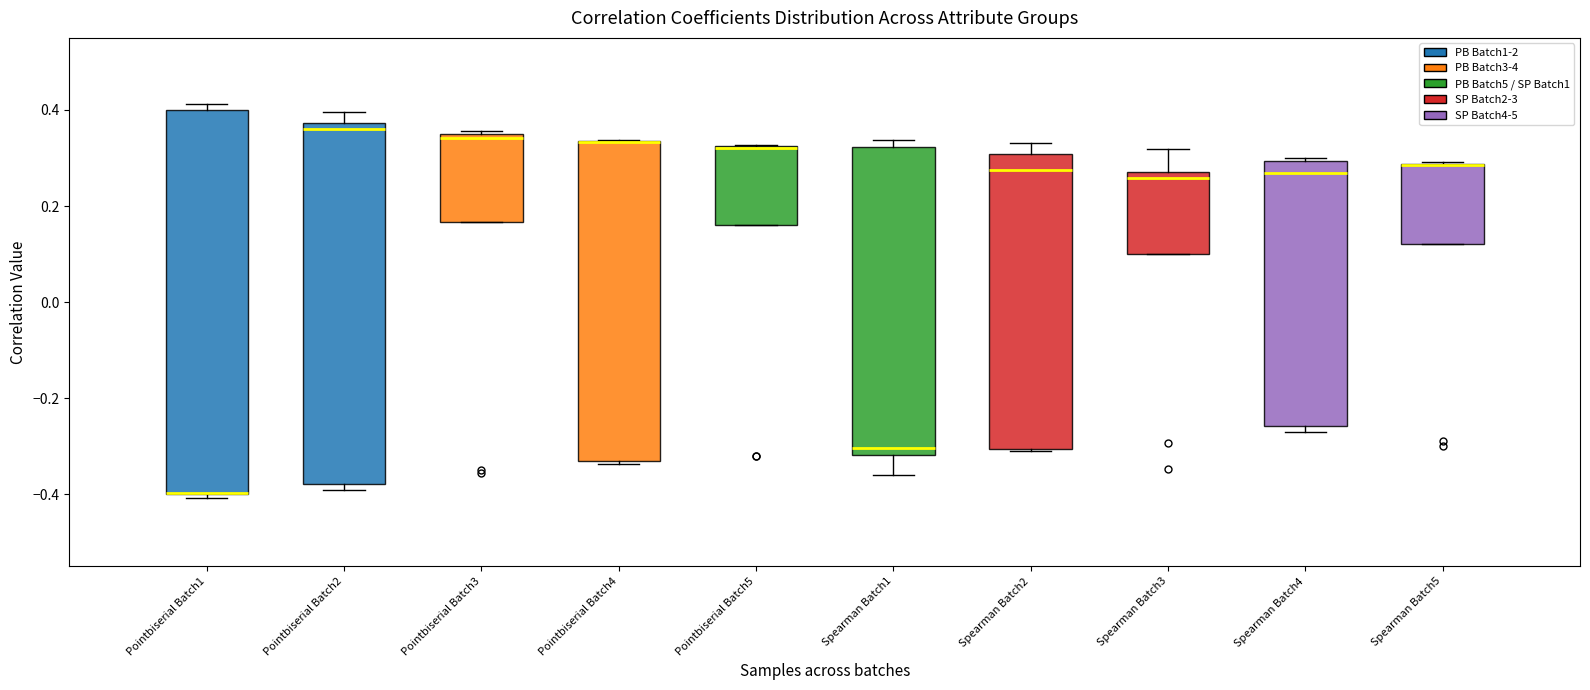

Reading left to right, transcribe this box plot: for each box, give where its median line is, the range the box spans, and where its two whiskers end, as read against the y-axis. The values are not printed on the chart, so give them approximately, as read against the axis.

Pointbiserial Batch1: median -0.40 (drawn on the box's lower edge), box -0.40 to 0.40, whiskers -0.40 (just below the box's lower edge) to 0.42
Pointbiserial Batch2: median 0.36, box -0.38 to 0.38, whiskers -0.40 to 0.40
Pointbiserial Batch3: median 0.34 (just below the box's upper edge), box 0.16 to 0.34, whiskers 0.16 to 0.36
Pointbiserial Batch4: median 0.34 (drawn on the box's upper edge), box -0.34 to 0.34, whiskers -0.34 (just below the box's lower edge) to 0.34
Pointbiserial Batch5: median 0.32, box 0.16 to 0.32, whiskers 0.16 to 0.32
Spearman Batch1: median -0.30, box -0.32 to 0.32, whiskers -0.36 to 0.34
Spearman Batch2: median 0.28, box -0.30 to 0.30, whiskers -0.30 to 0.34
Spearman Batch3: median 0.26, box 0.10 to 0.28, whiskers 0.10 to 0.32
Spearman Batch4: median 0.26, box -0.26 to 0.30, whiskers -0.28 to 0.30
Spearman Batch5: median 0.28 (drawn on the box's upper edge), box 0.12 to 0.28, whiskers 0.12 to 0.30